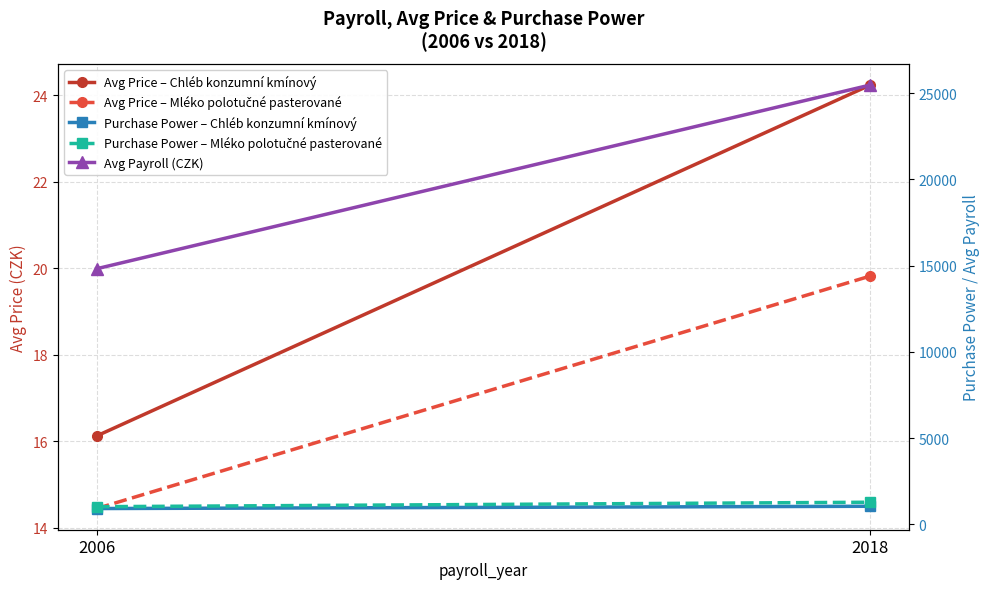

Count the number of categories in the chart.

2